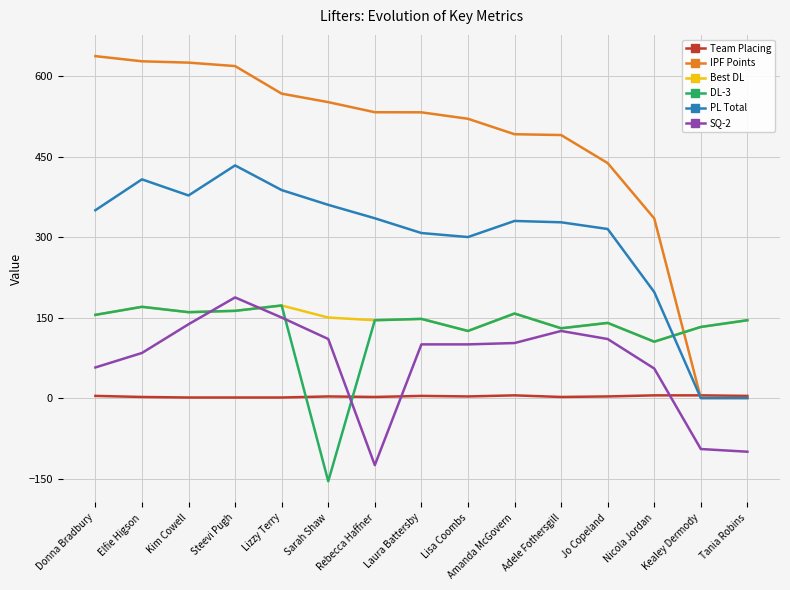

True or false: PL Total has a value of 350.0 at Donna Bradbury.

True